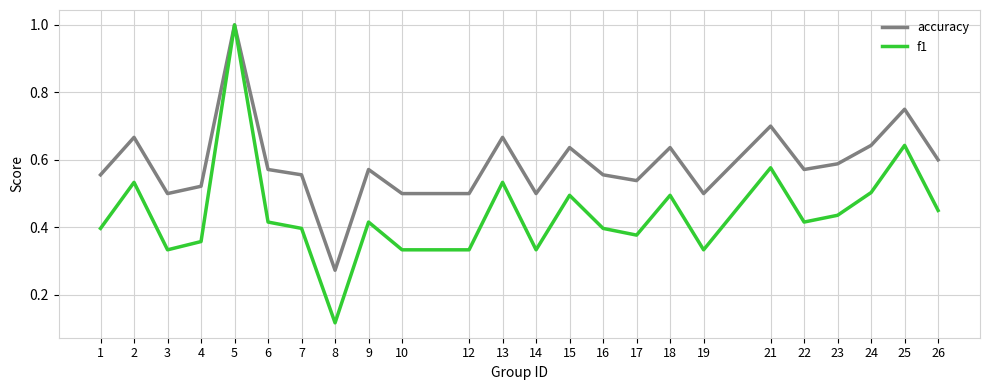

At which label does f1 reach its peak?

5